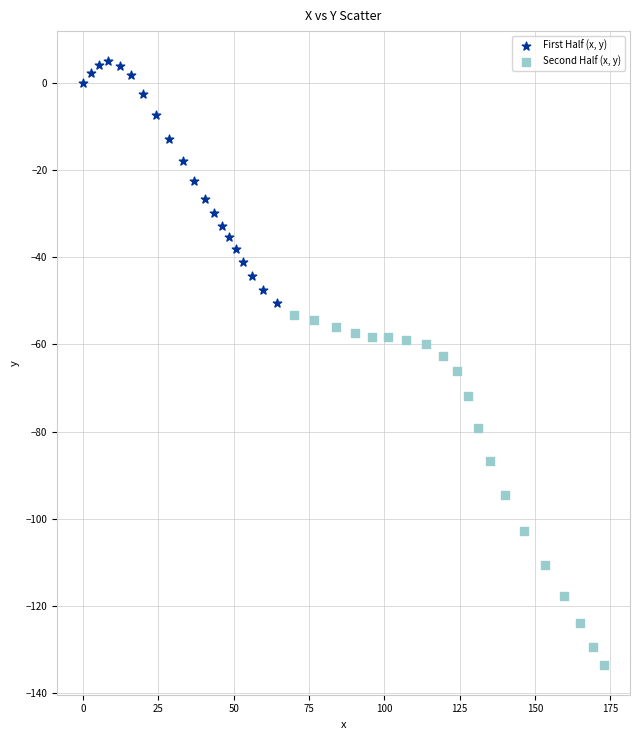

Which series contains the highest Y value?

First Half (x, y)